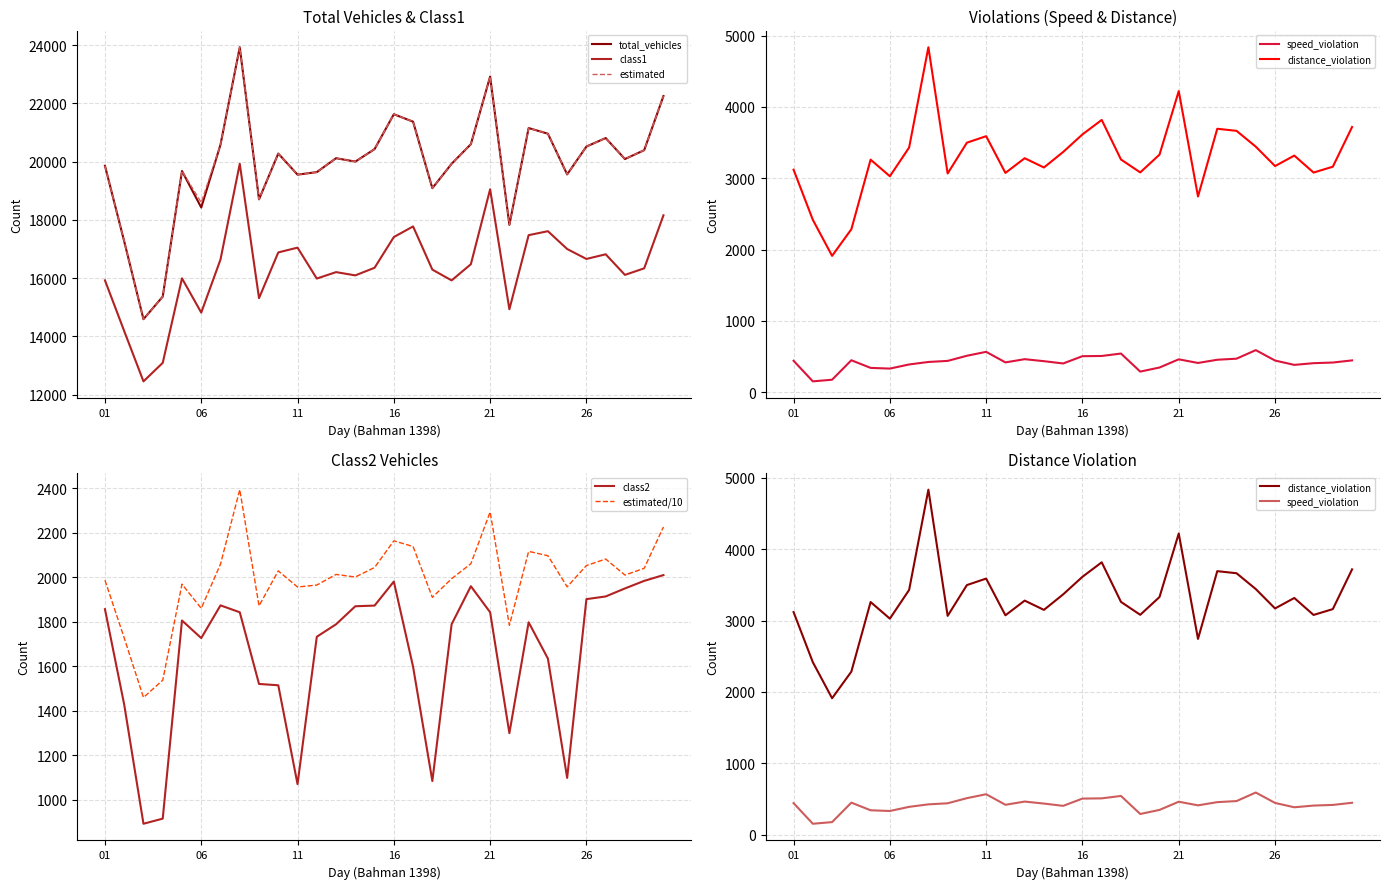

What is the difference between the second highest and minimum values in the class2 series?

1091.0